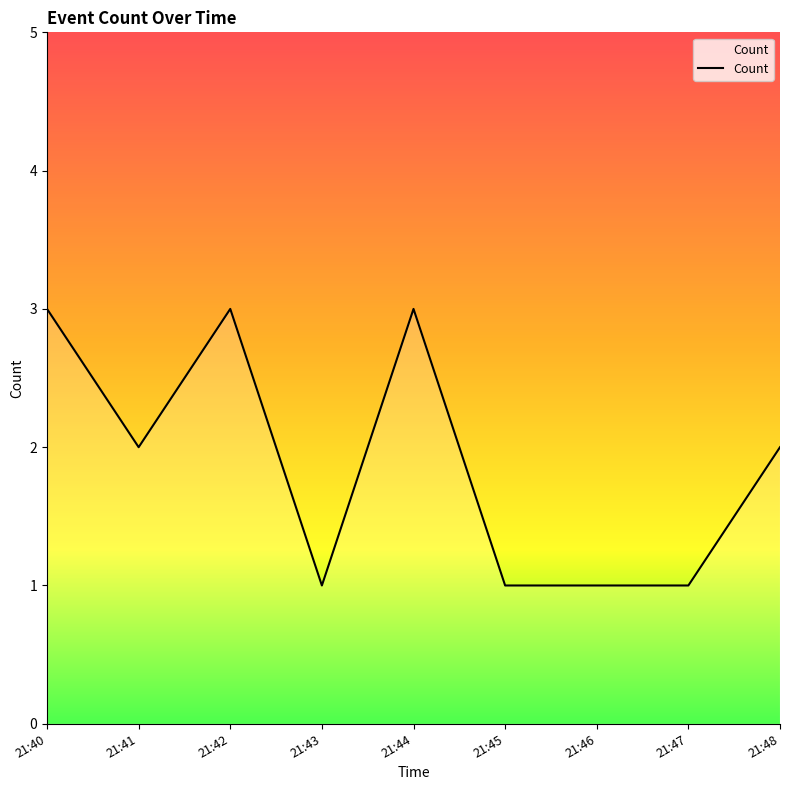

Reading right to left, transcribe all the data shown in this chart.

2	1	1	1	3	1	3	2	3